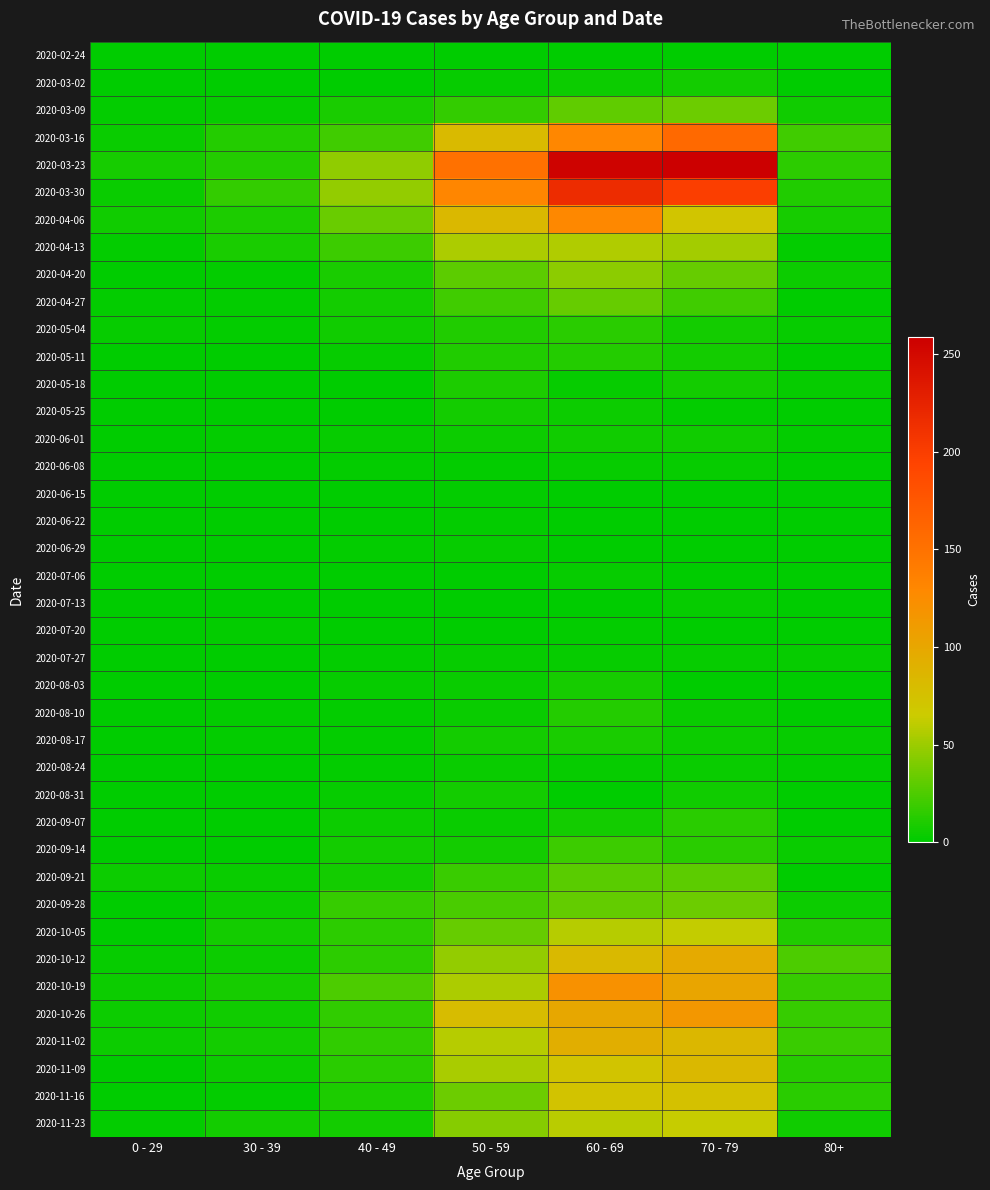

What is the maximum value shown in the chart?

259